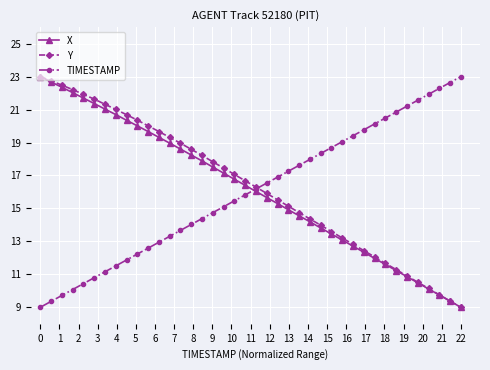

What is the value of the TIMESTAMP point at the 19th from the left?

15.5